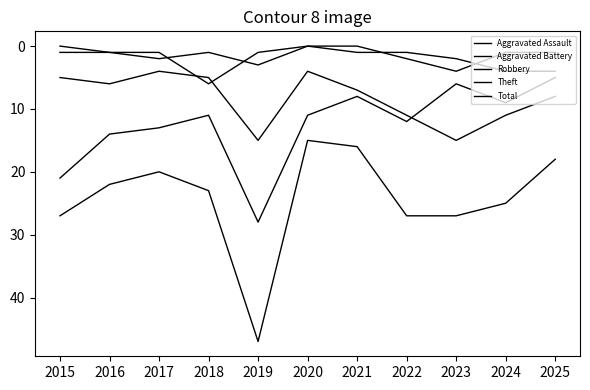

What is the minimum value for Robbery?

4